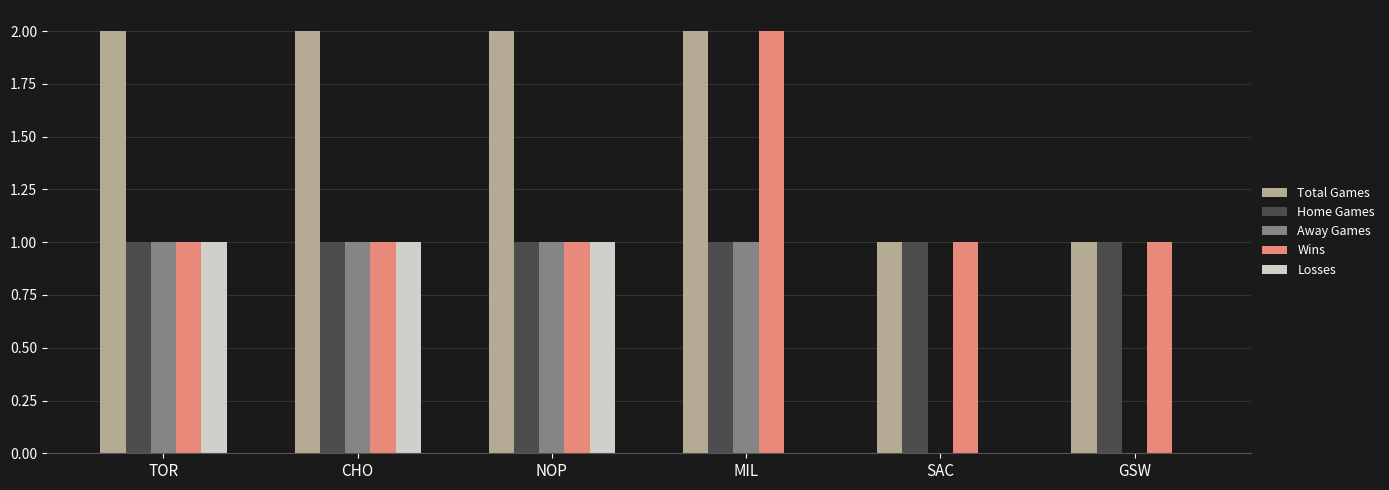

Reading right to left, transcribe all the data shown in this chart.

Total Games: GSW=1	SAC=1	MIL=2	NOP=2	CHO=2	TOR=2
Home Games: GSW=1	SAC=1	MIL=1	NOP=1	CHO=1	TOR=1
Away Games: GSW=0	SAC=0	MIL=1	NOP=1	CHO=1	TOR=1
Wins: GSW=1	SAC=1	MIL=2	NOP=1	CHO=1	TOR=1
Losses: GSW=0	SAC=0	MIL=0	NOP=1	CHO=1	TOR=1